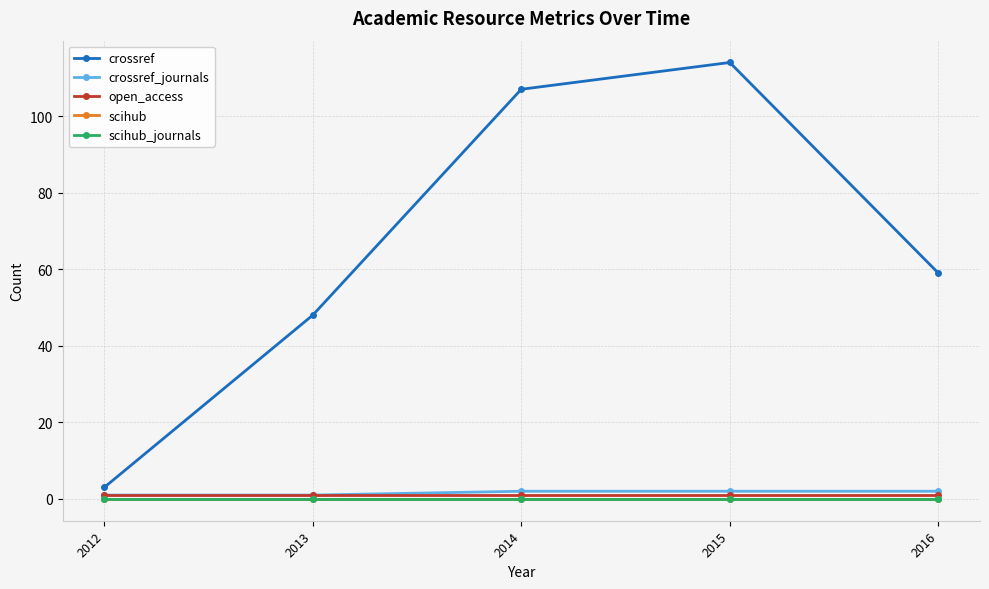

Is the value of scihub_journals at 2014 greater than the value of crossref_journals at 2013?

No